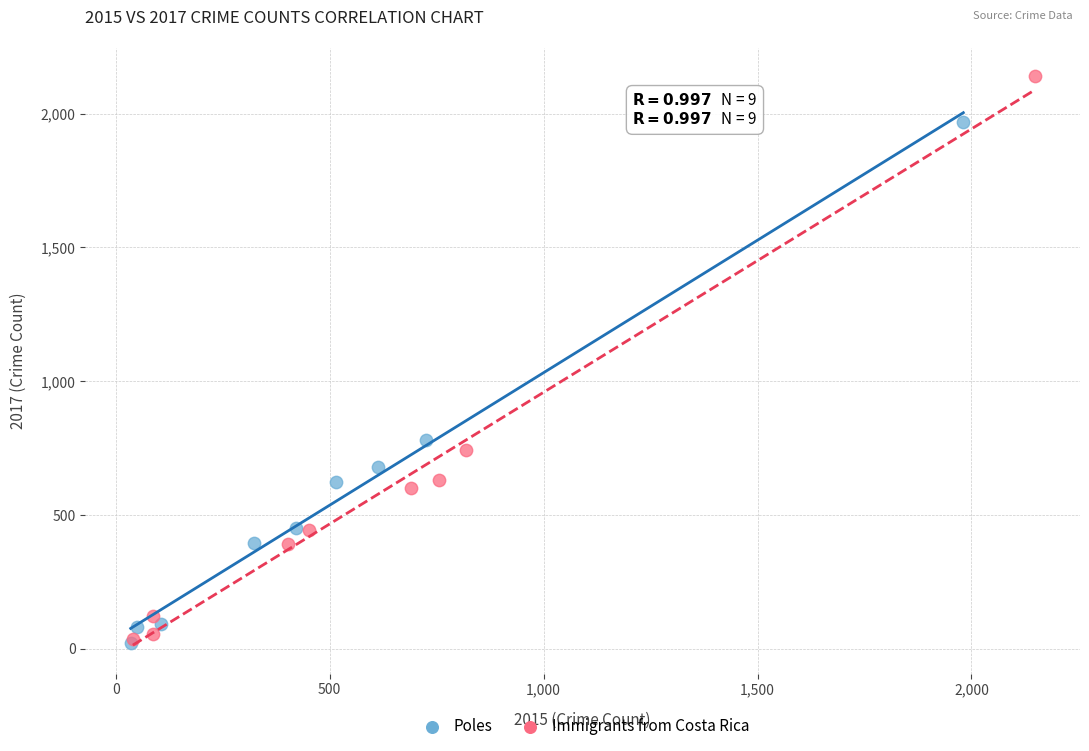

Which series reaches the maximum Y coordinate?

Immigrants from Costa Rica